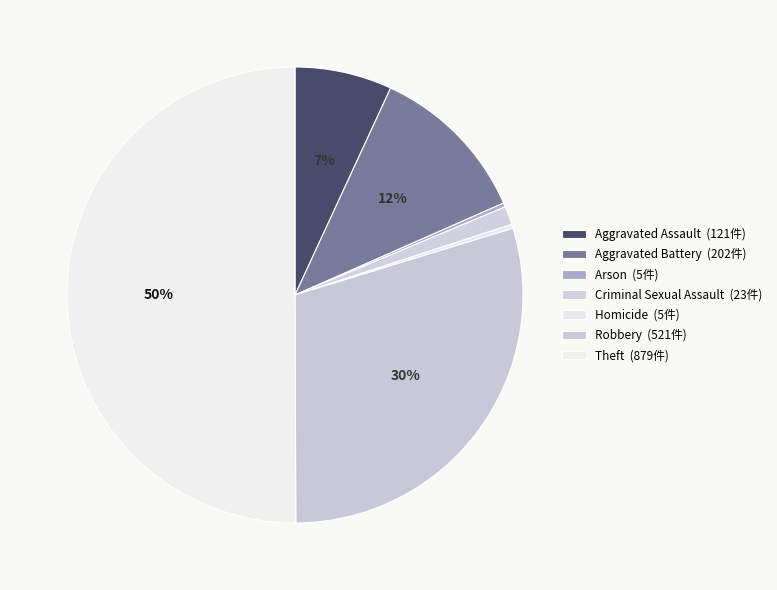

To the nearest percent, what percentage of the pie is Criminal Sexual Assault?

1%